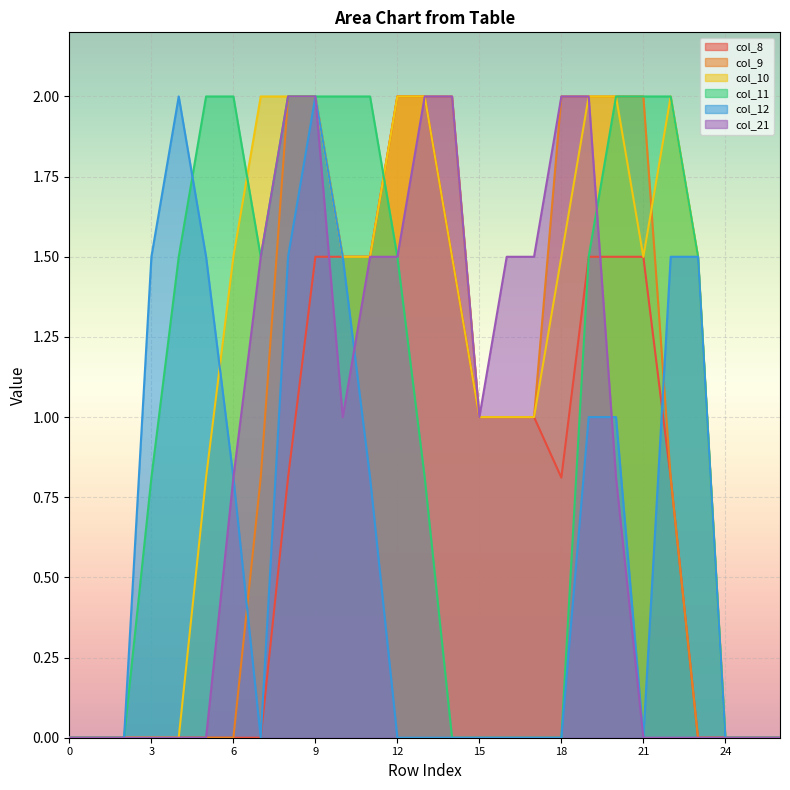

Which series has the largest total across all categories?

col_10